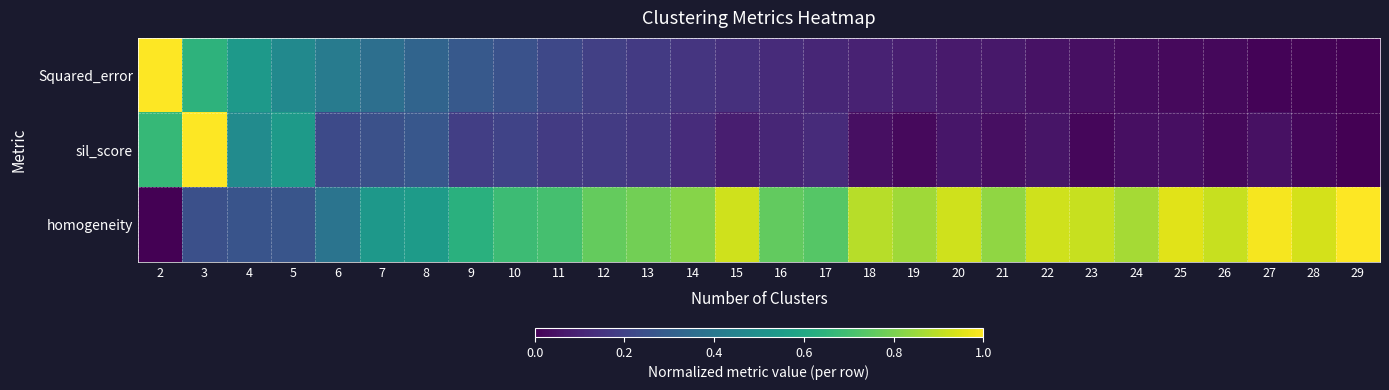

What is the spread (max minus min) of values at 14?

0.7